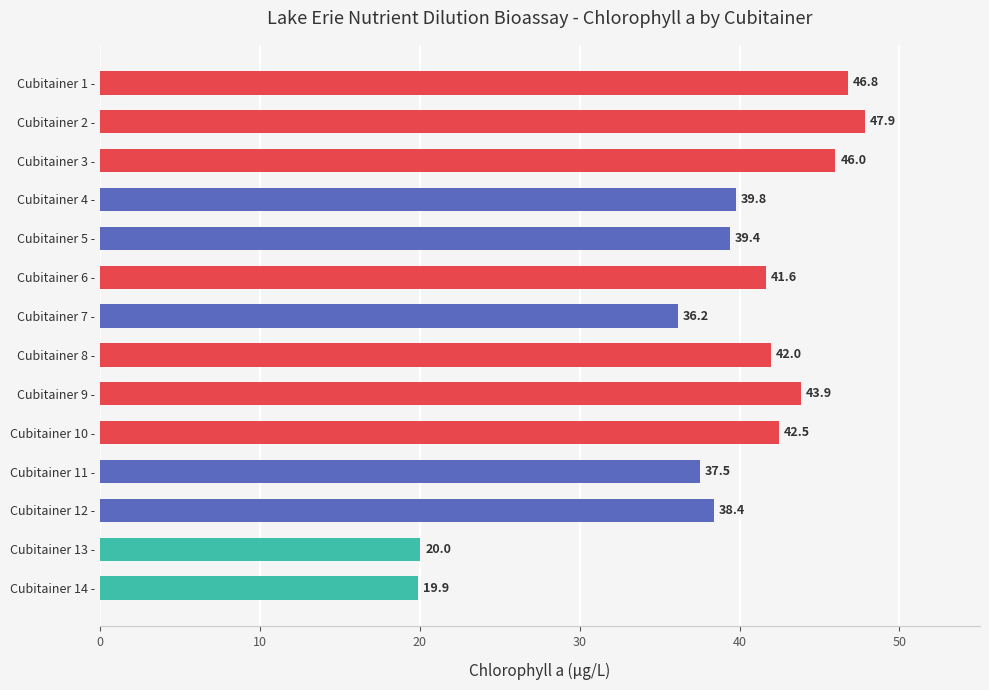

Approximately how many times larger is the value at Cubitainer 7 - compared to Cubitainer 10 -?

0.9